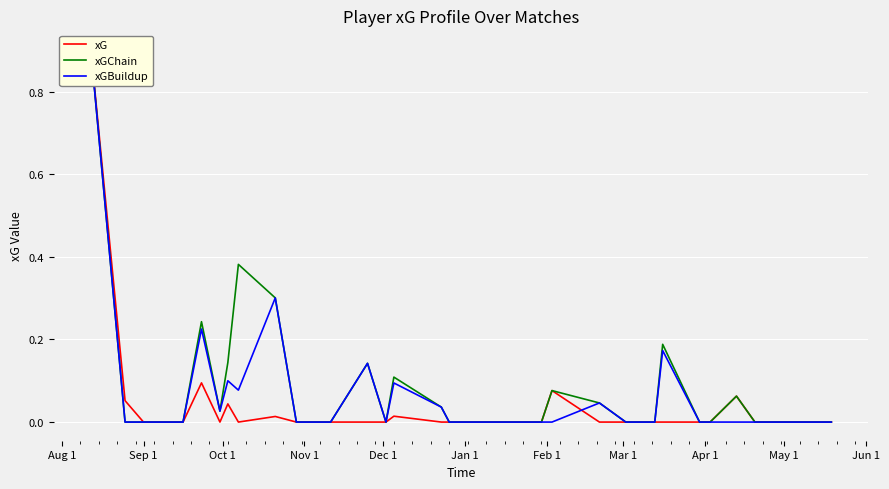

Reading left to right, what are all the values shown in this chart?

xG: 0.9	0.1	0.0	0.0	0.1	0.0	0.0	0.0	0.0	0.0	0.0	0.0	0.0	0.0	0.0	0.0	0.0	0.1	0.0	0.0	0.0	0.0	0.0	0.0	0.1	0.0	0.0
xGChain: 0.9	0.0	0.0	0.0	0.2	0.0	0.1	0.4	0.3	0.0	0.0	0.1	0.0	0.1	0.0	0.0	0.0	0.1	0.0	0.0	0.0	0.2	0.0	0.0	0.1	0.0	0.0
xGBuildup: 0.9	0.0	0.0	0.0	0.2	0.0	0.1	0.1	0.3	0.0	0.0	0.1	0.0	0.1	0.0	0.0	0.0	0.0	0.0	0.0	0.0	0.2	0.0	0.0	0.0	0.0	0.0